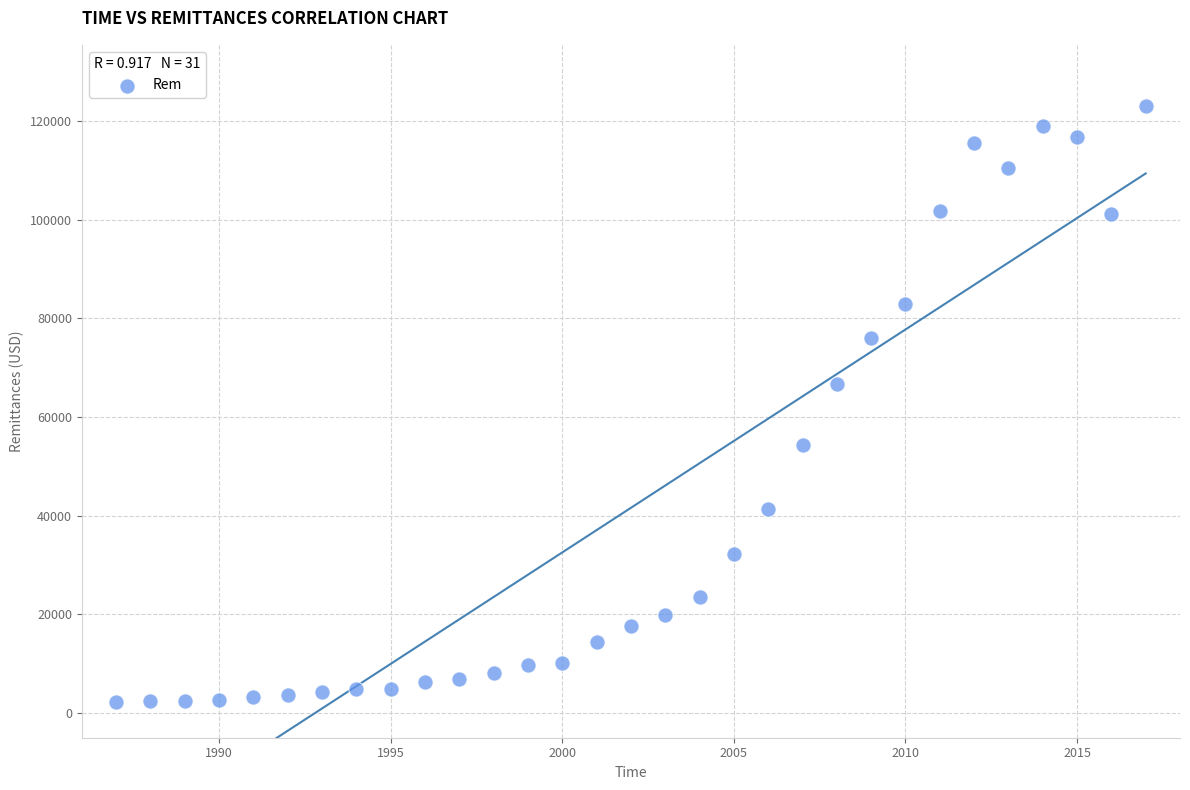

What Y value in the scatter plot is closest to 62729?

66676.5